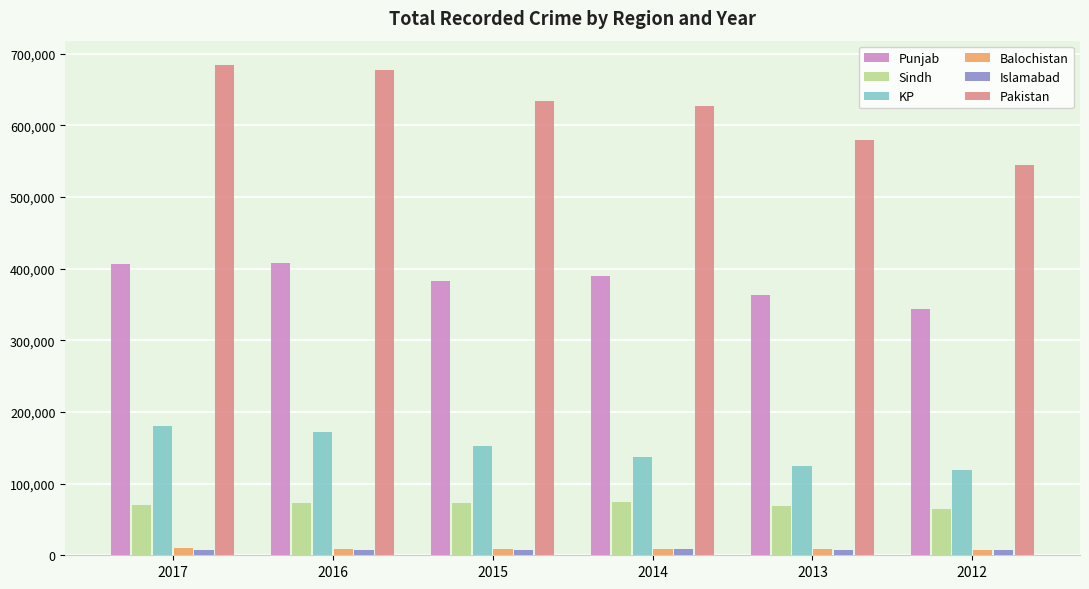

Which series has the widest spread of values?

Pakistan